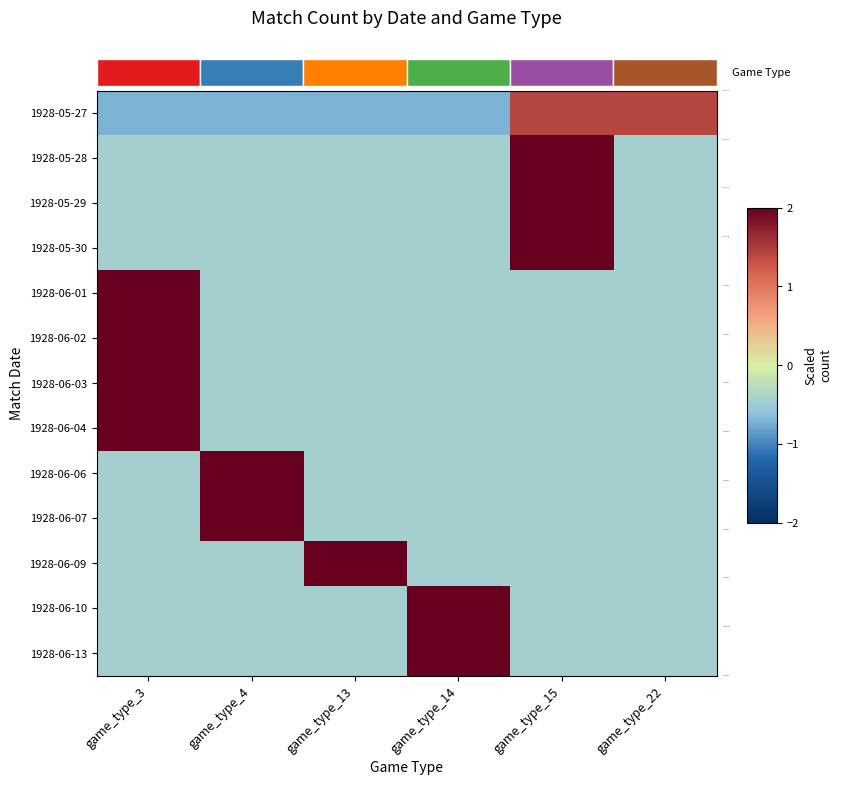

How many positive values does the 1928-06-09 series have?

1